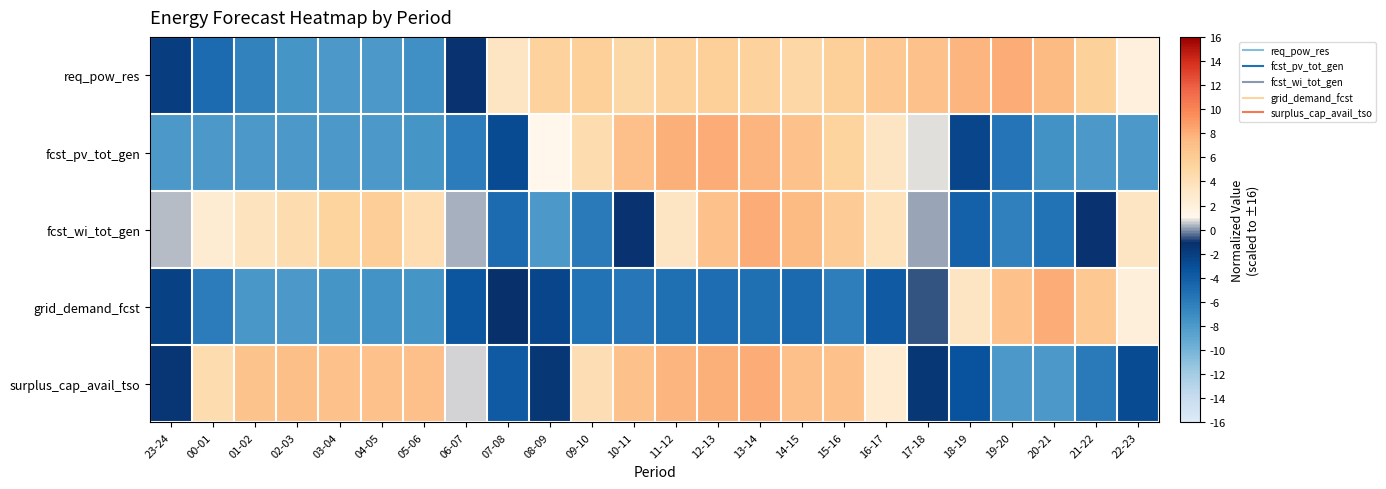

At which category is the sum across all series the highest?

13-14